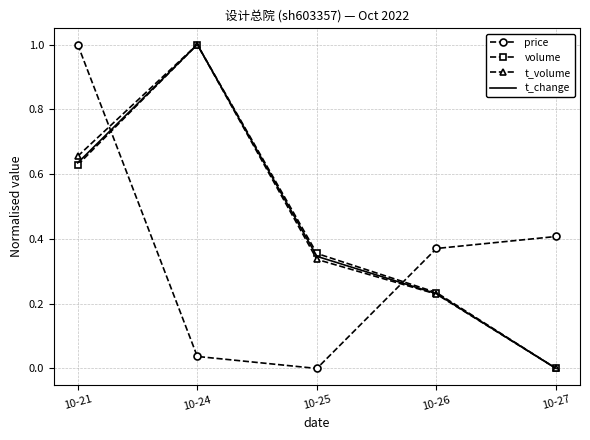

How many times do t_change and price cross each other?

2